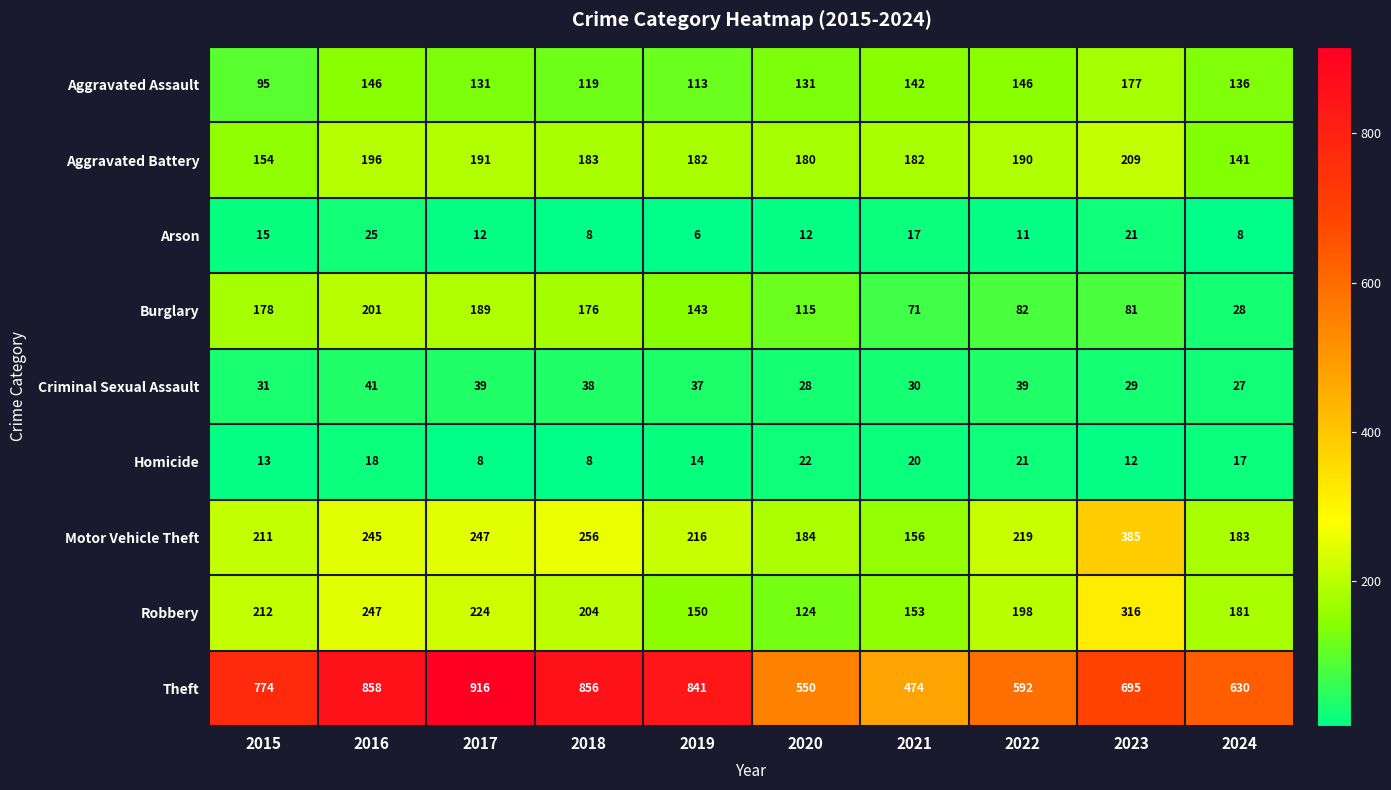

What is the sum of the Burglary values at 2024 and 2018?

204